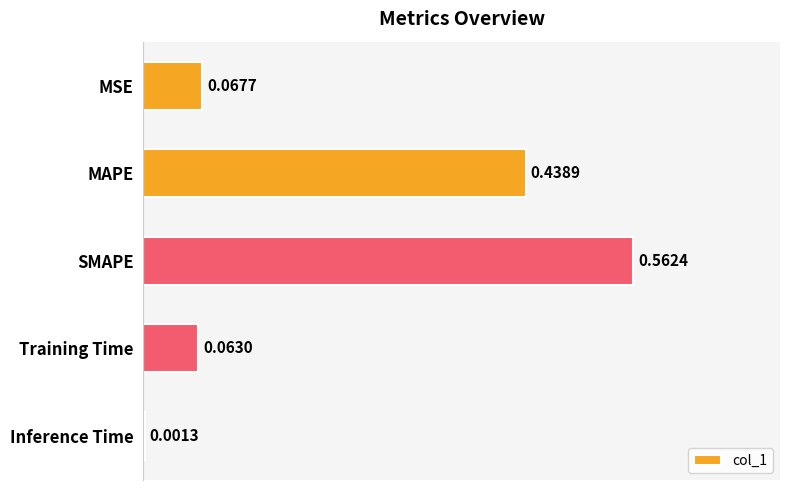

Count the number of data series in this chart.

1